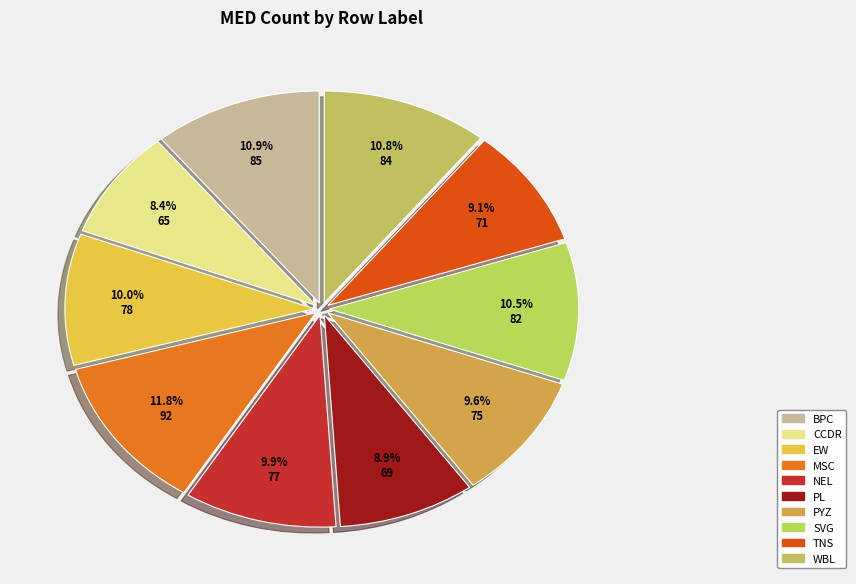

The WBL slice represents 11% of the pie. True or false?

True